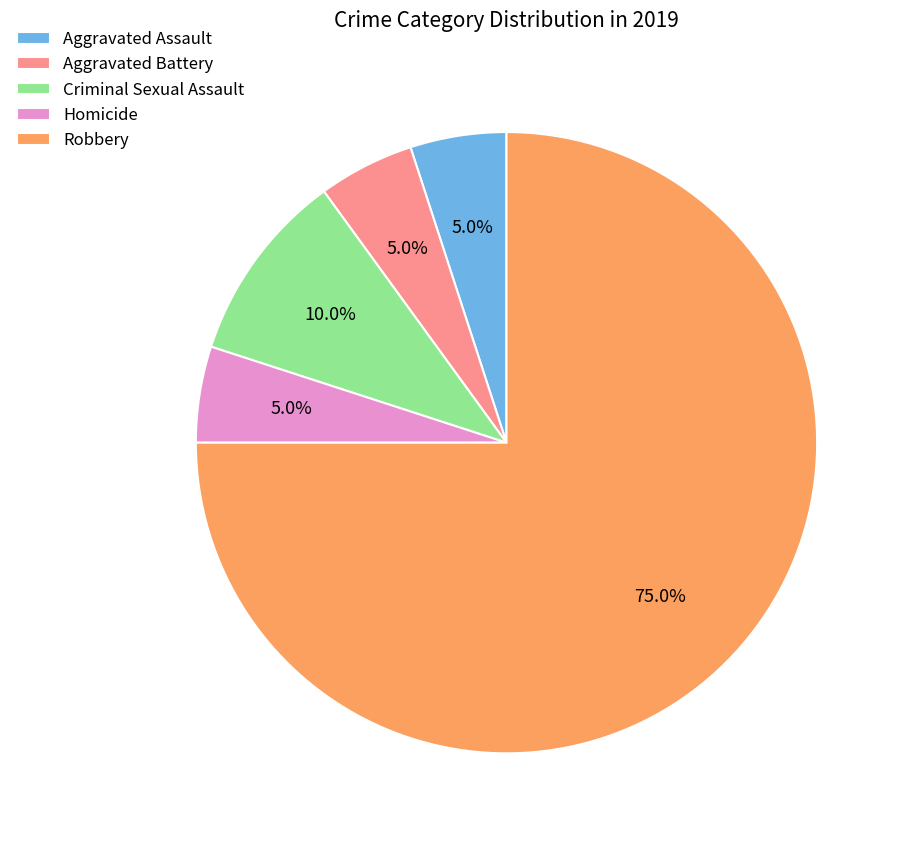

Which has a higher value, Criminal Sexual Assault or Homicide?

Criminal Sexual Assault